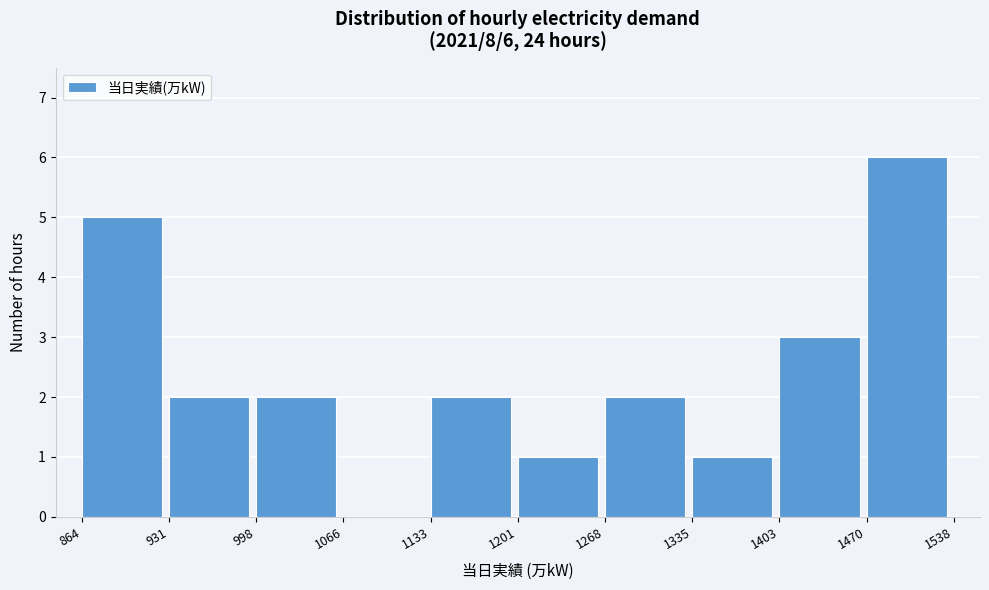

Over which range of the x-axis is the bar tallest?

1470 to 1538